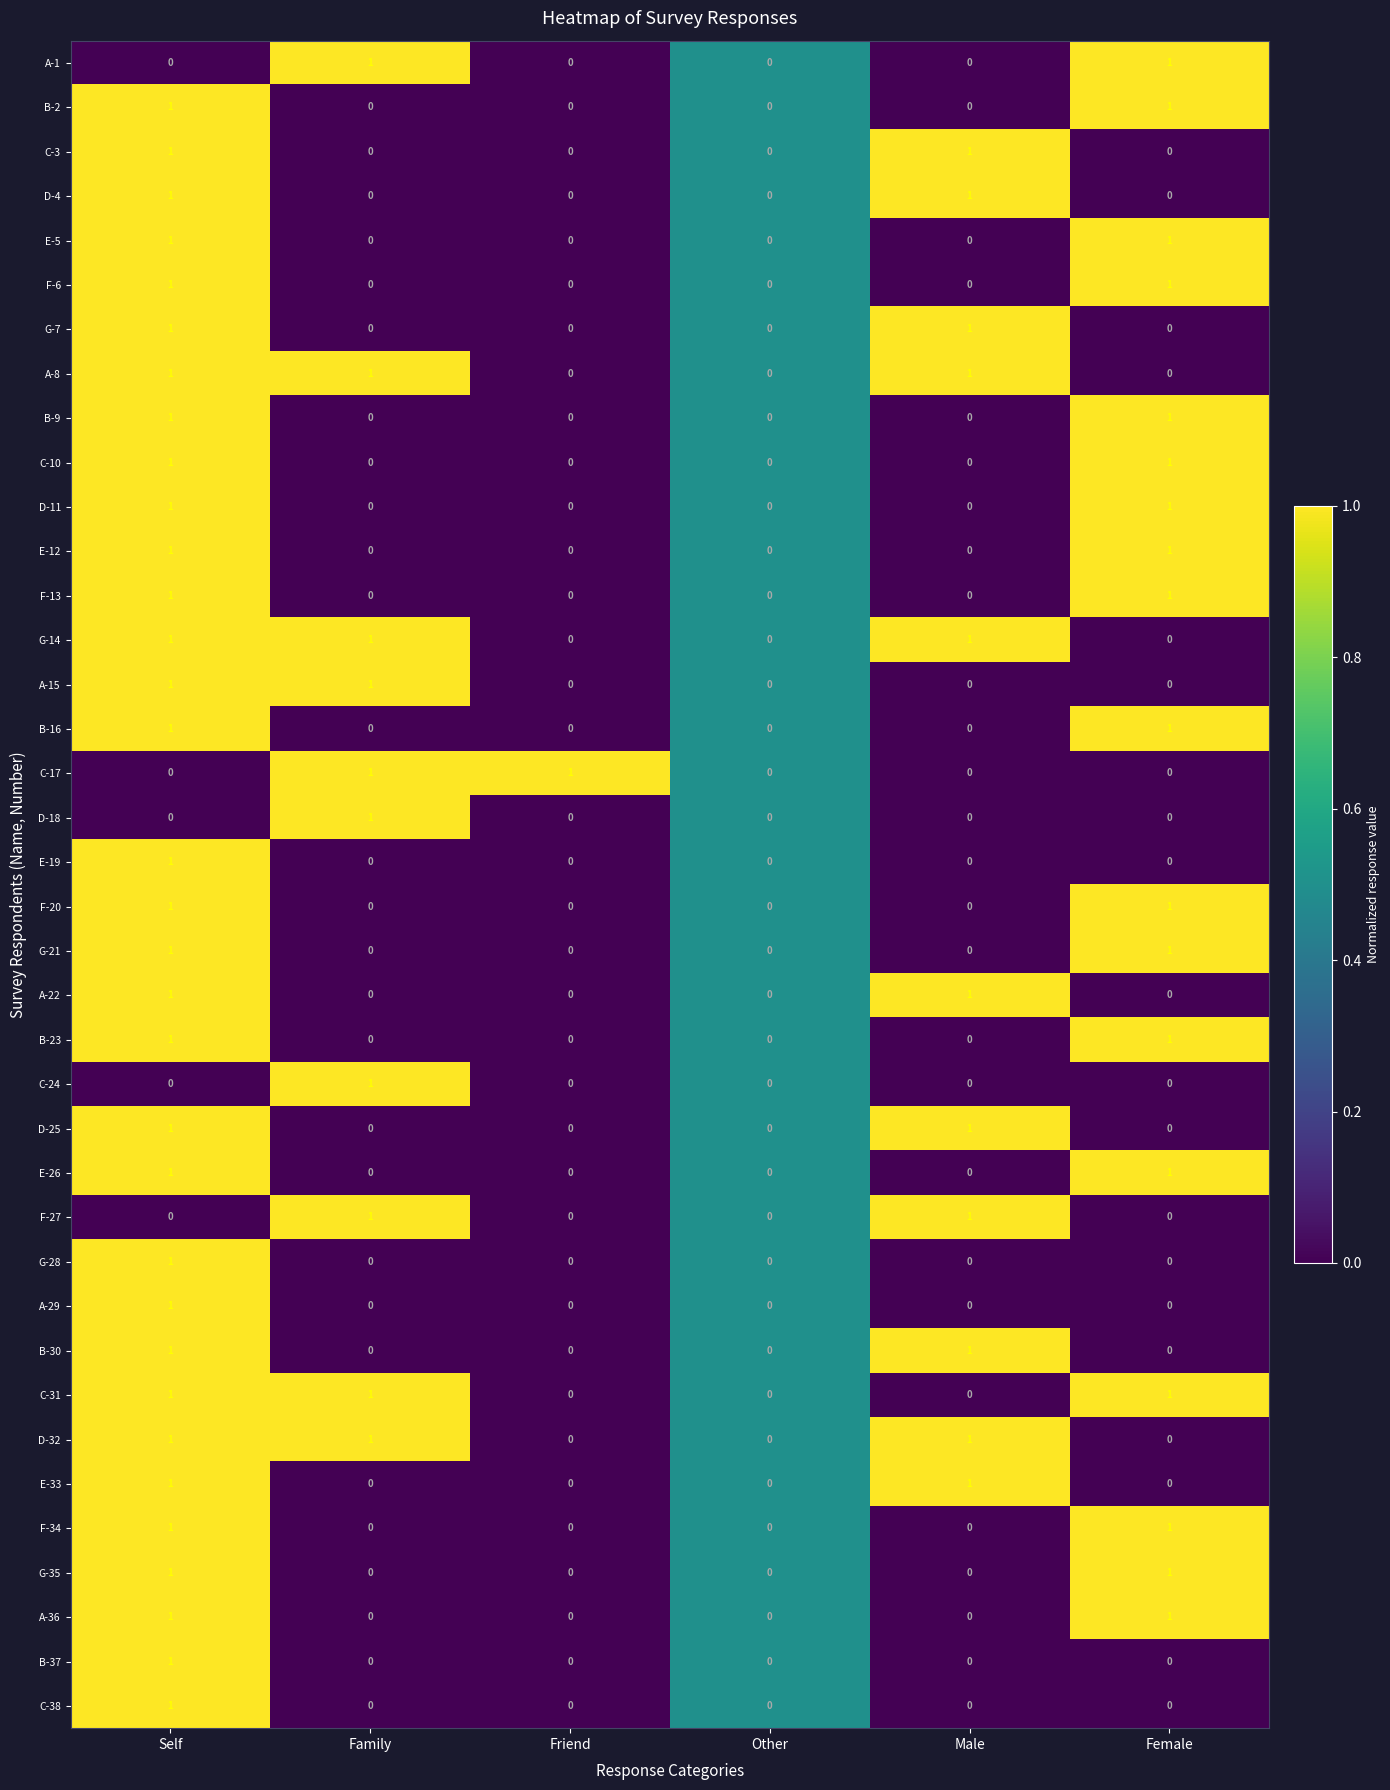

True or false: B-23 has a value of 0 at Family.

True